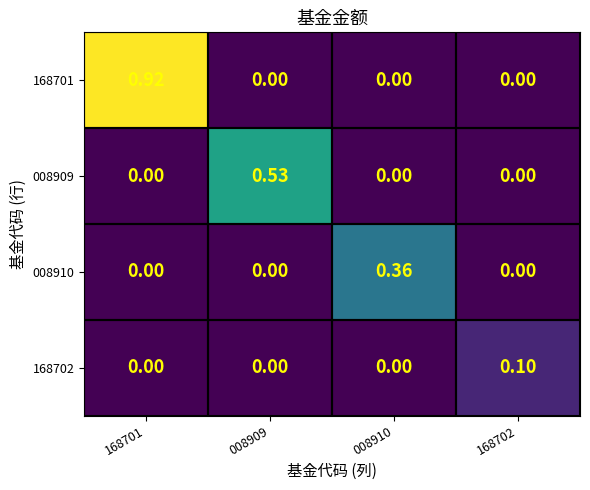

Reading left to right, transcribe all the data shown in this chart.

168701: 168701=0.9	008909=0.0	008910=0.0	168702=0.0
008909: 168701=0.0	008909=0.5	008910=0.0	168702=0.0
008910: 168701=0.0	008909=0.0	008910=0.4	168702=0.0
168702: 168701=0.0	008909=0.0	008910=0.0	168702=0.1